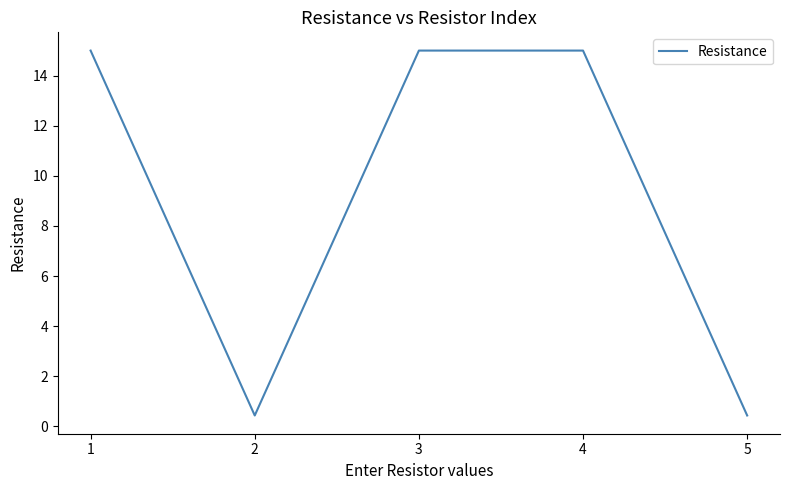

What is the difference between the maximum and minimum values?

14.6